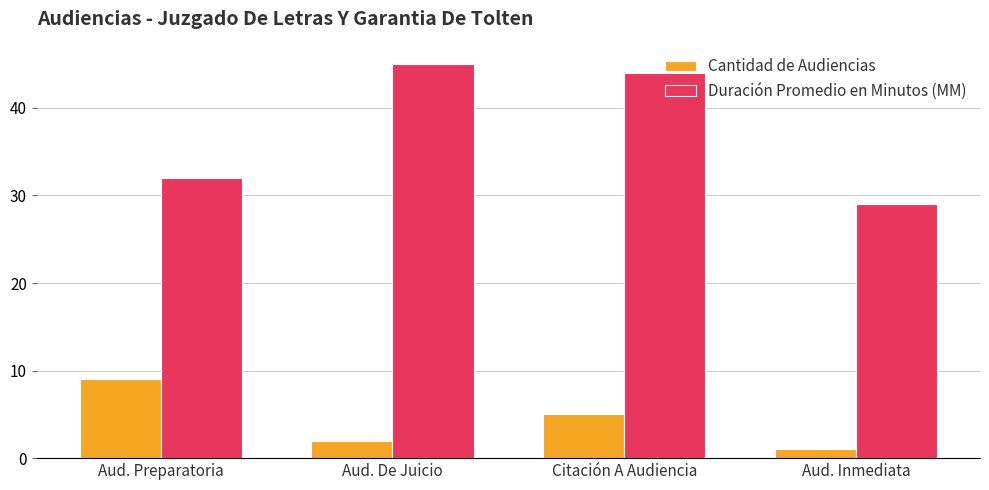

At Citación A Audiencia, list the series in order from largest to smallest.

Duración Promedio en Minutos (MM), Cantidad de Audiencias